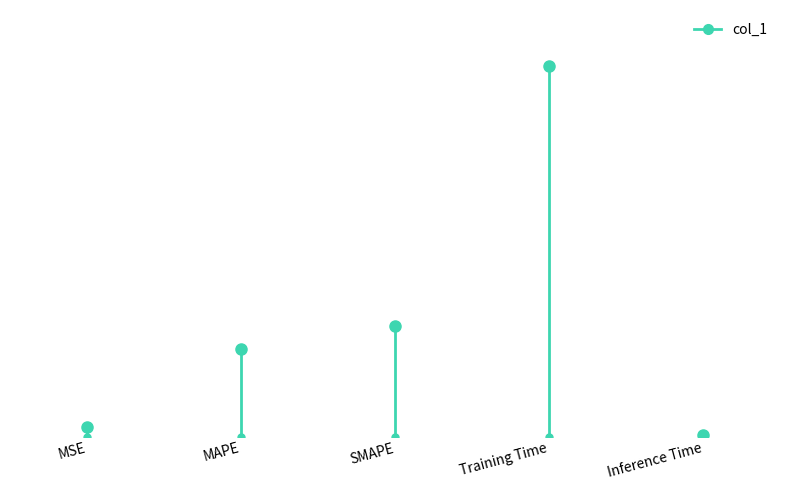

Rank the categories by value from lowest to highest.

Inference Time, MSE, MAPE, SMAPE, Training Time